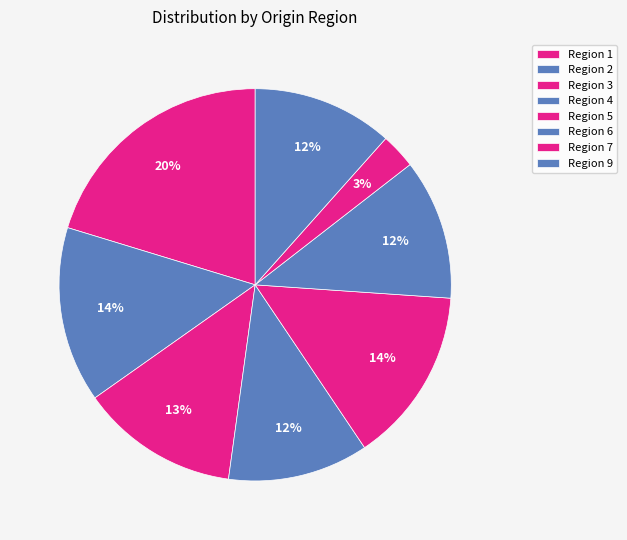

Count the number of slices in the pie.

8